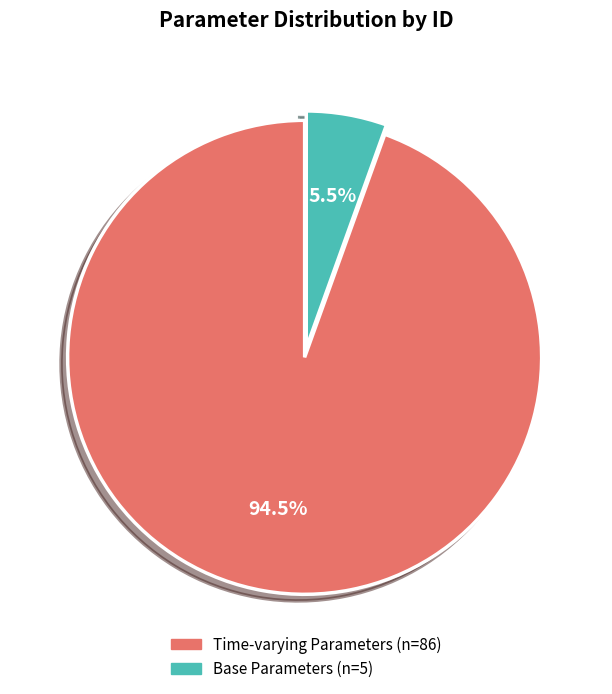

Is there a majority slice in this chart?

Yes